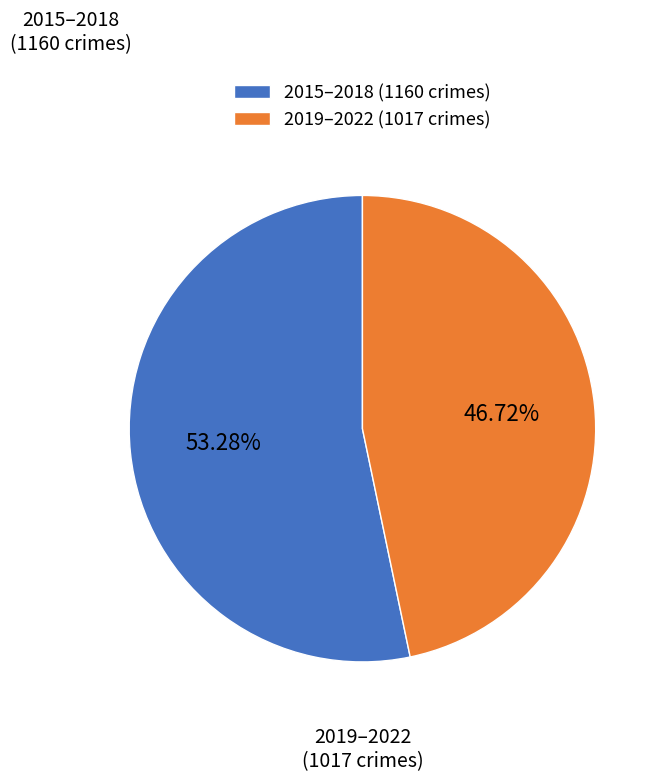

To the nearest percent, what is the difference between the largest and smallest slice percentages?

7%